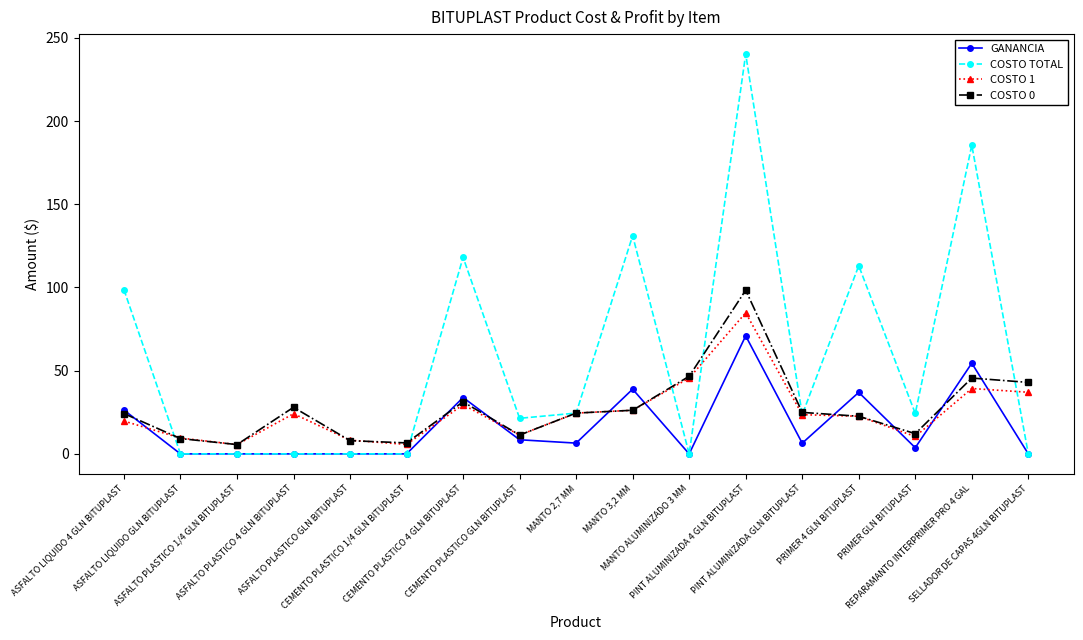

What is the greatest value displayed?

240.2